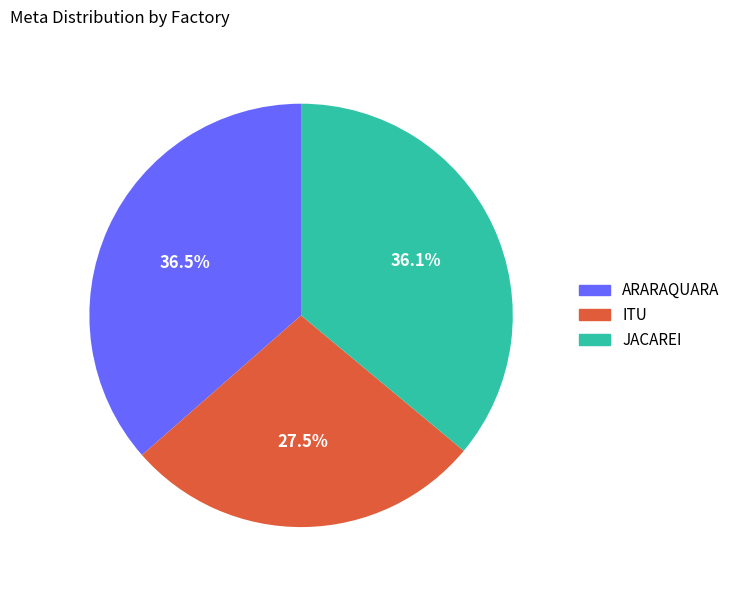

Does any single category account for the majority?

No